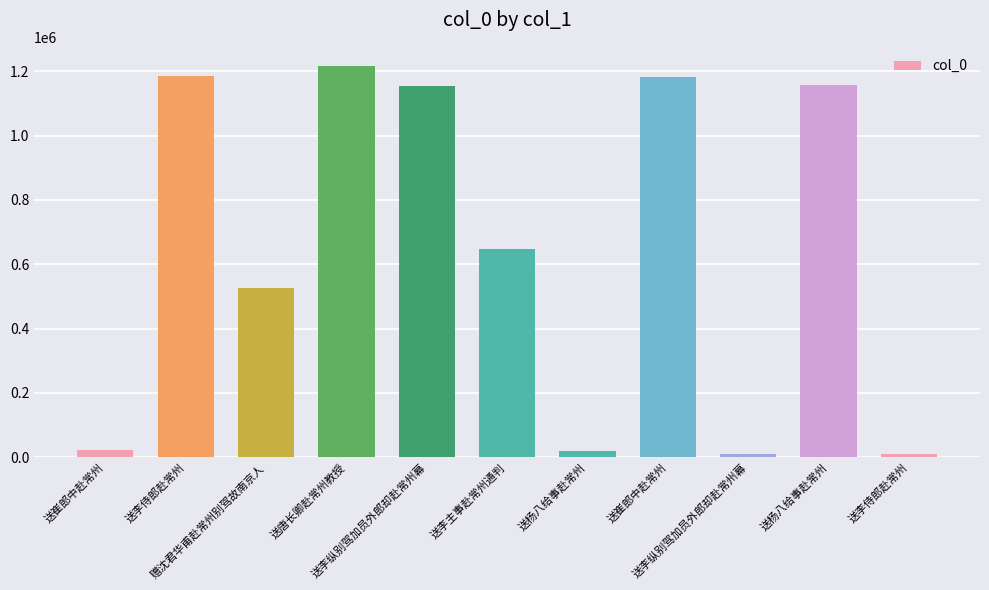

What is the ratio of the value at 送李侍郎赴常州 to the value at 送崔郎中赴常州?

55.5